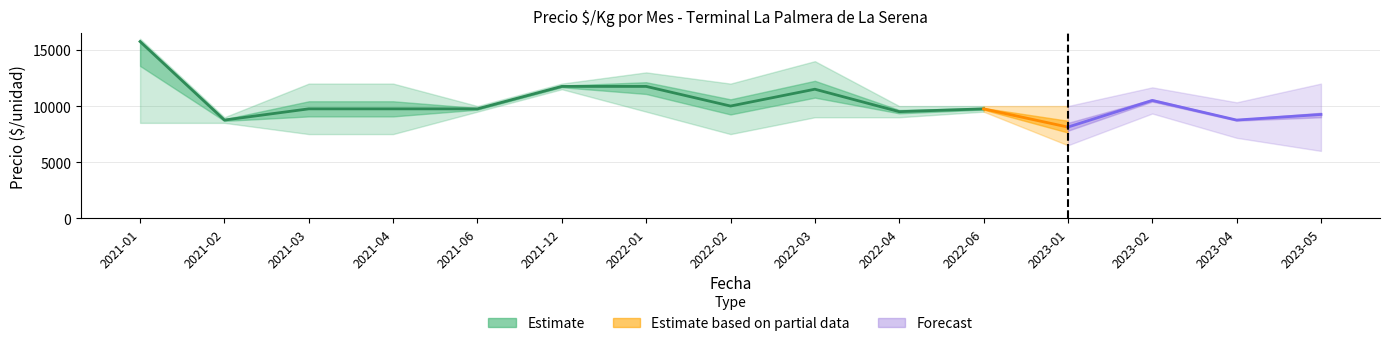

At which category is the sum across all series the highest?

2021-01